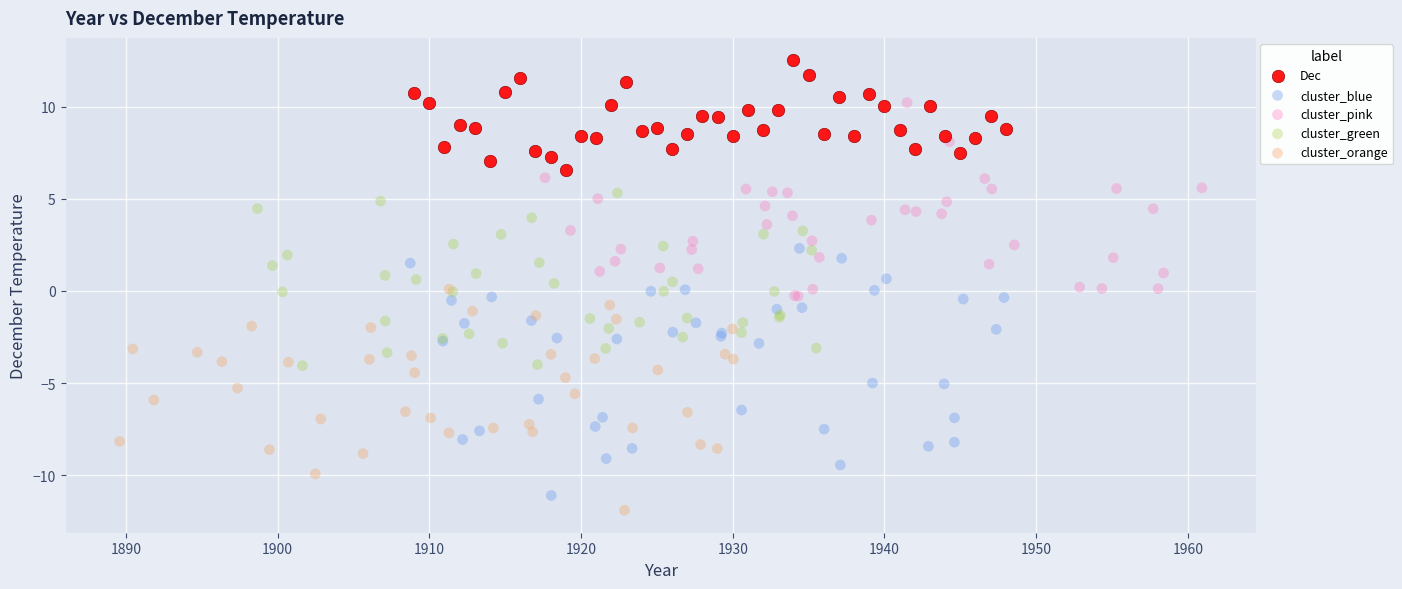

Which series has the widest spread of Y values?

cluster_blue